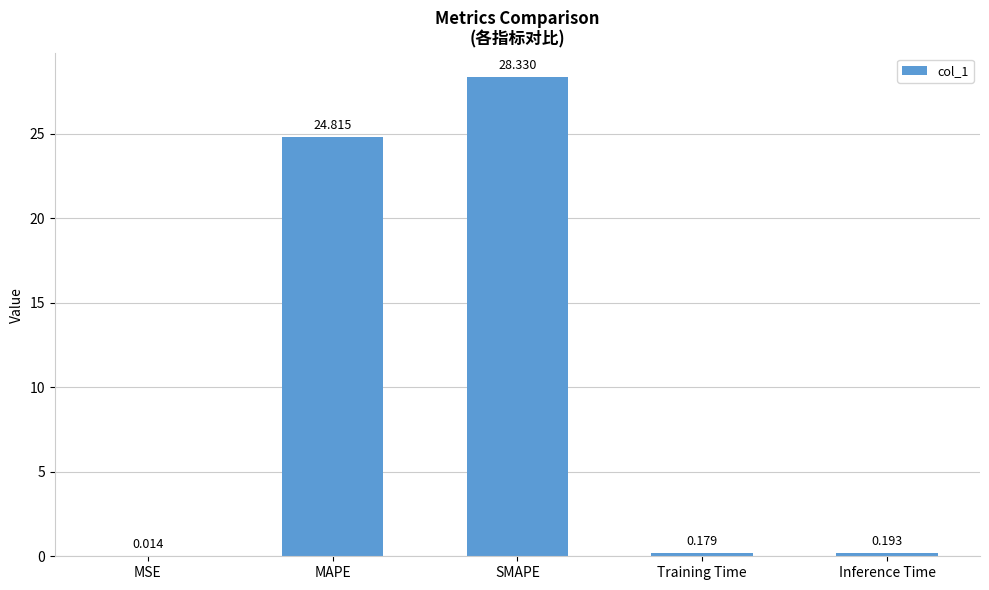

Which category has the highest value across all series?

SMAPE